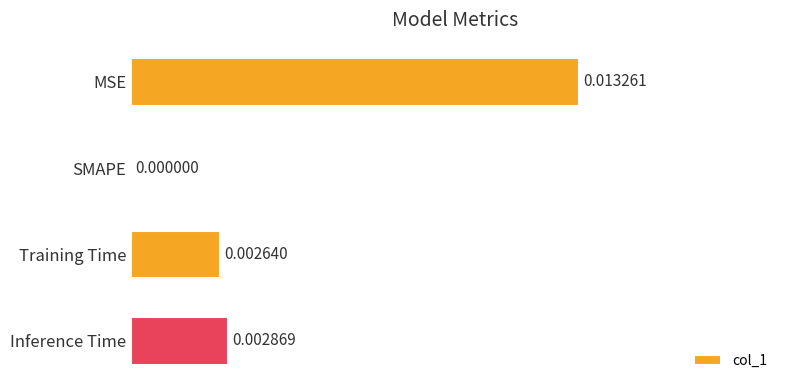

Which has a higher value, Training Time or SMAPE?

Training Time